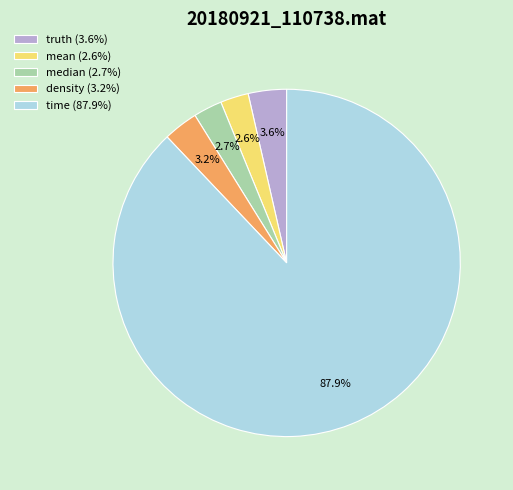

To the nearest percent, what is the average slice percentage?

20%